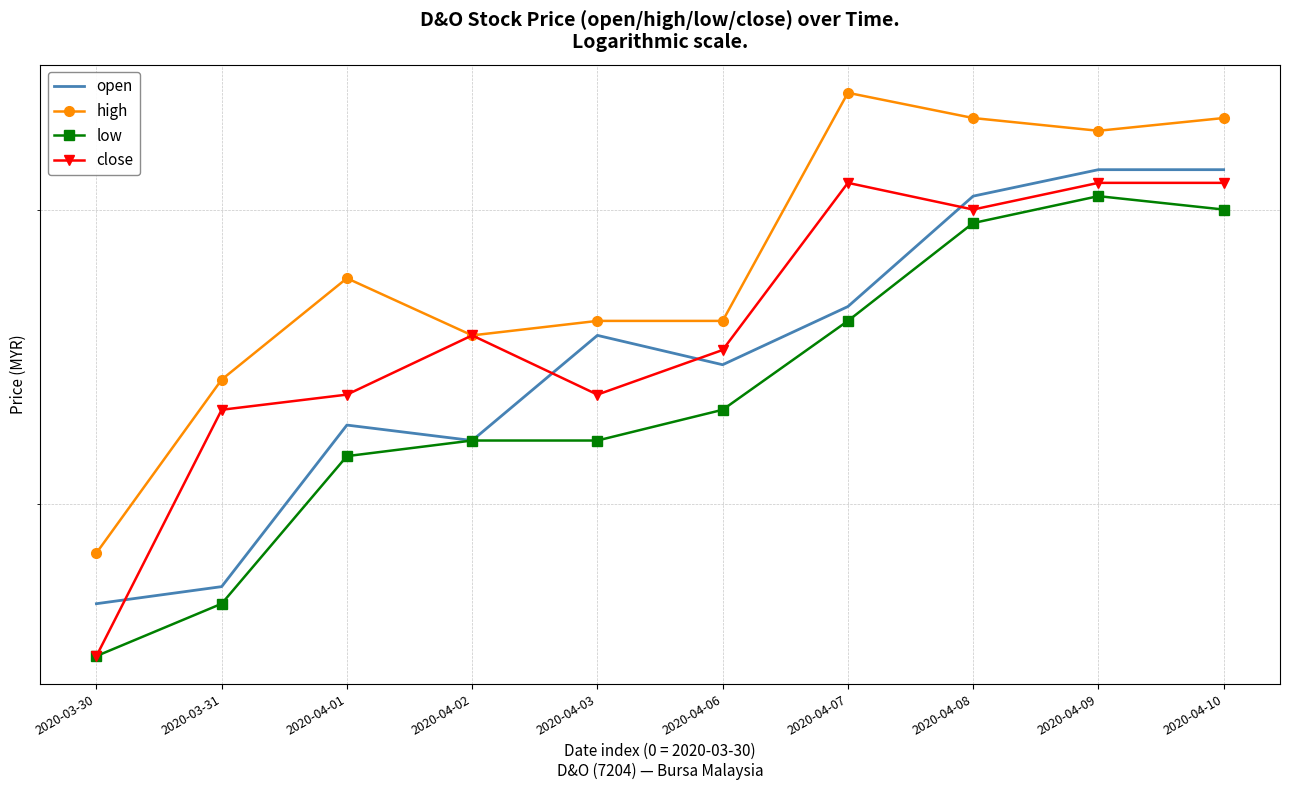

Where do open and close first cross each other?

2020-03-30 and 2020-03-31